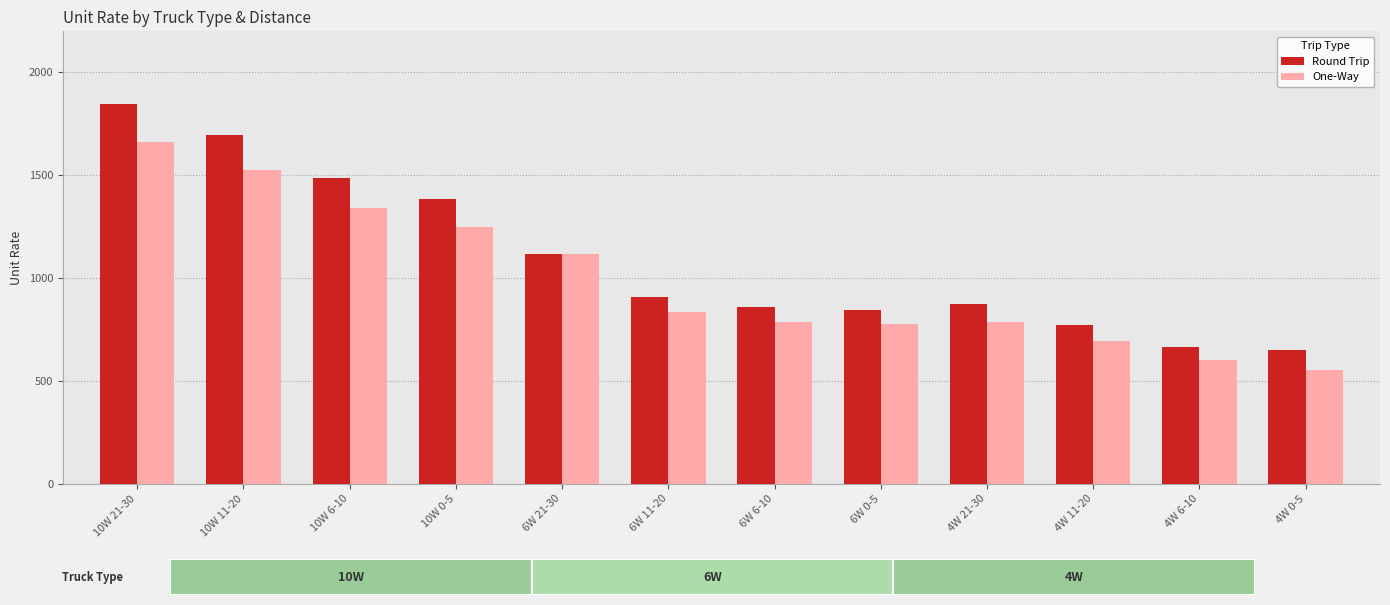

Where is One-Way nearest to the value 1109?

6W 21-30